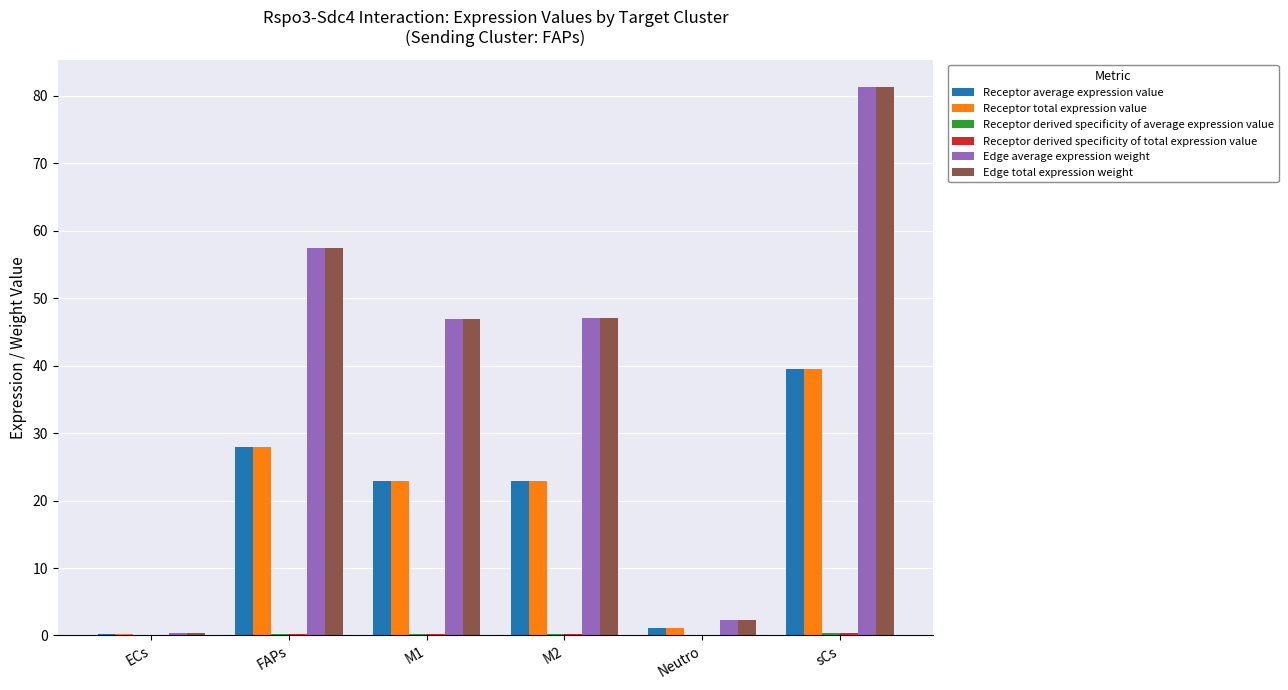

The Receptor total expression value series shows 60.5 at sCs. True or false?

False